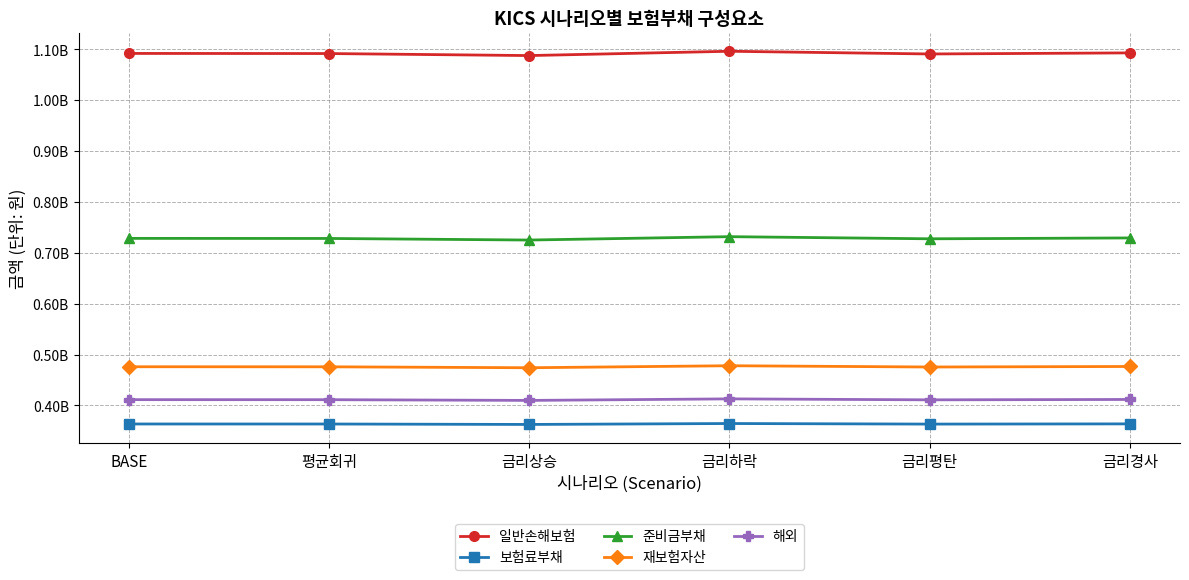

Reading left to right, transcribe all the data shown in this chart.

일반손해보험: 1091978842.7	1091750462.0	1087779244.0	1096237803.6	1090920412.9	1093042572.2
보험료부채: 363548488.3	363501248.6	362636924.1	364471547.7	363341339.4	363756698.8
준비금부채: 728430354.4	728249213.4	725142319.9	731766255.9	727579073.5	729285873.5
재보험자산: 476065330.1	475957529.3	474106201.2	478053225.5	475561785.6	476571460.3
해외: 411386927.1	411306653.5	409882103.3	412910827.6	411015473.0	411760064.6